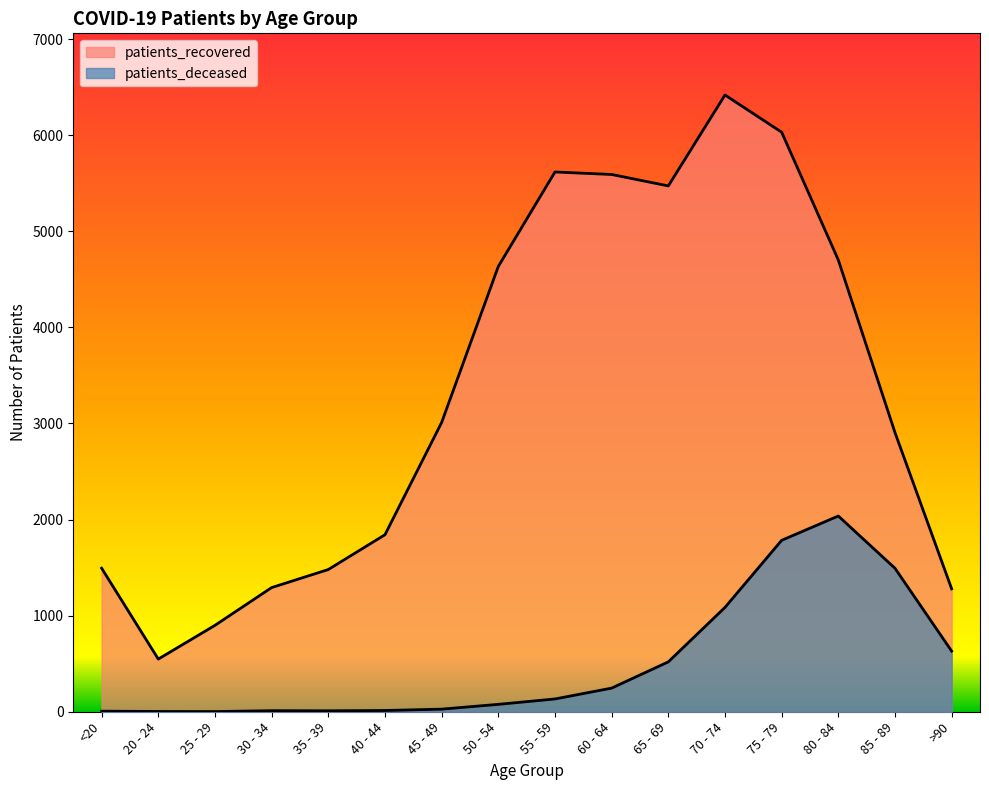

What position from the left is 35 - 39?

5